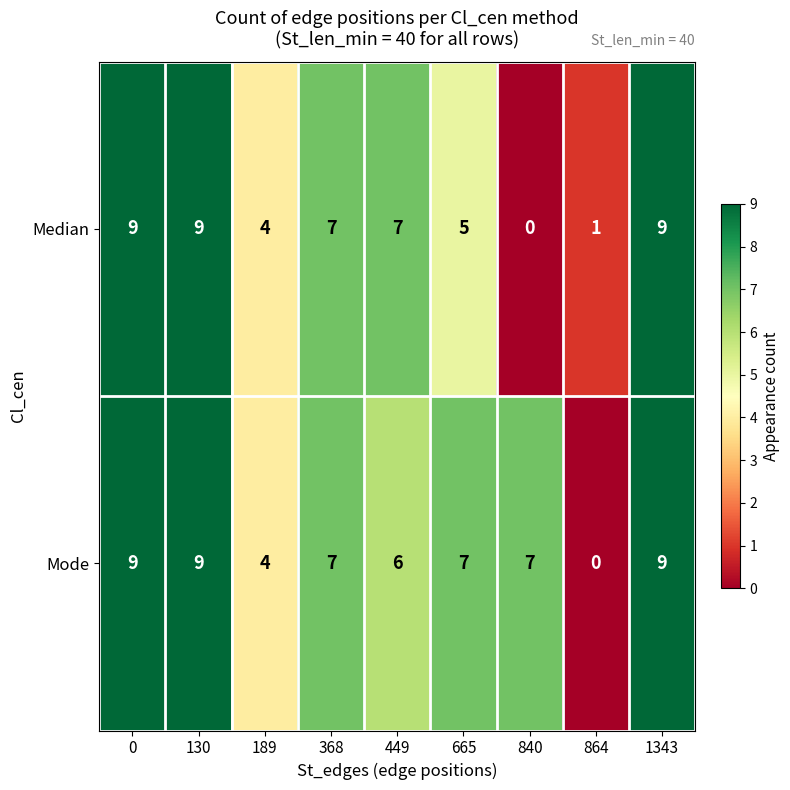

What is the difference between the highest and lowest values at 665?

2